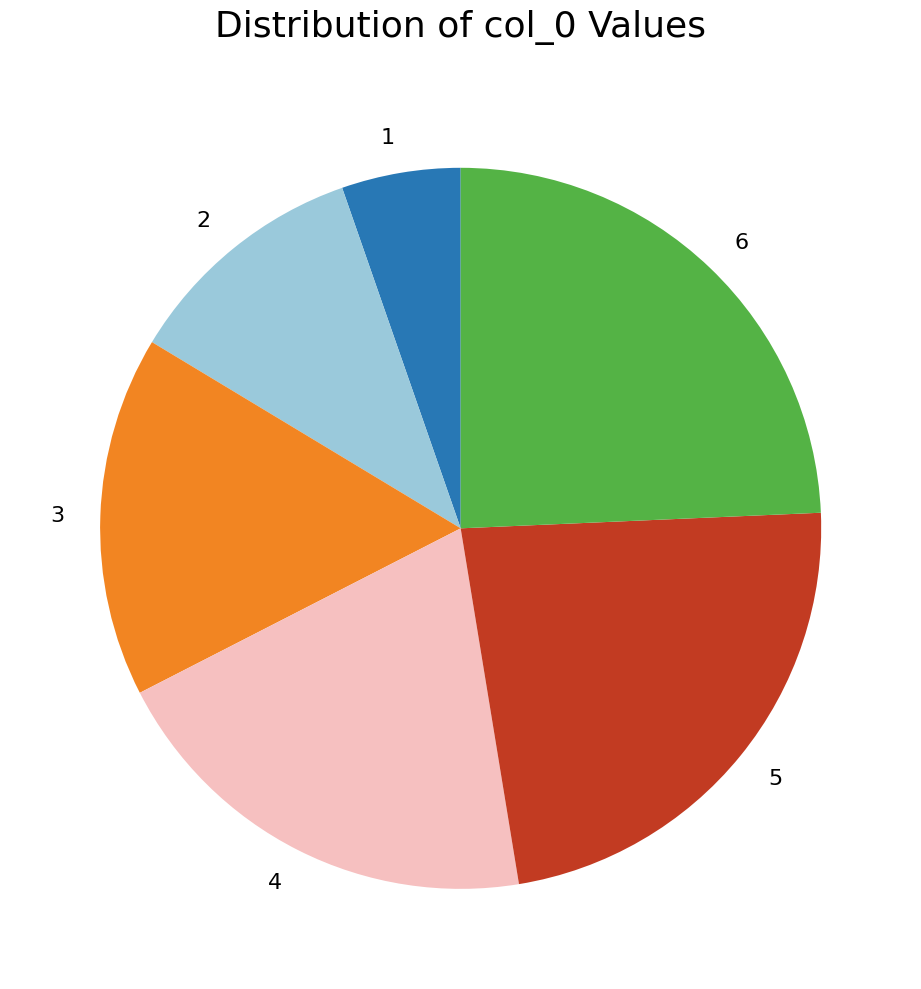

Is 6 the majority of the pie?

No